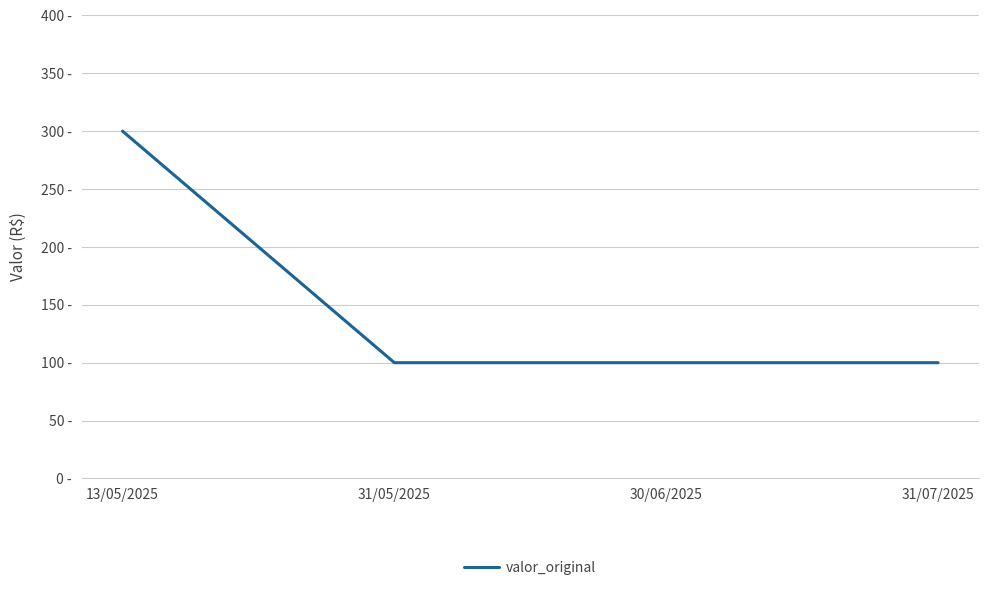

What is the ratio of the value at 30/06/2025 to the value at 31/07/2025?

1.0